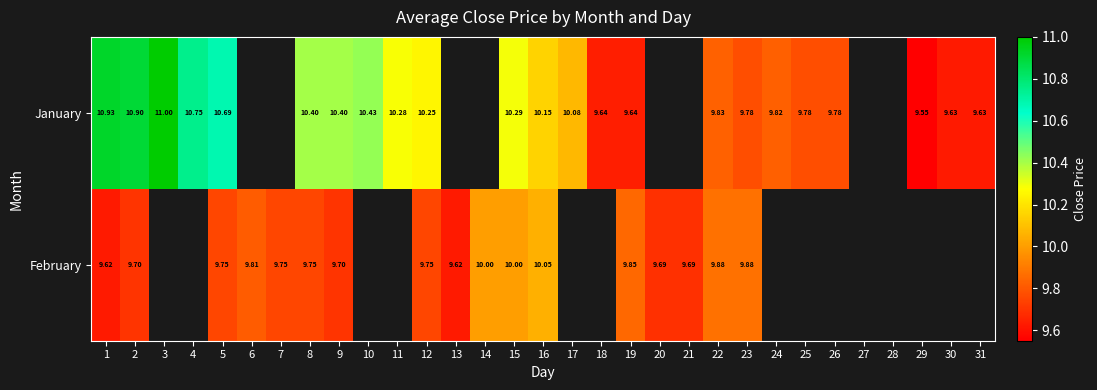

Is the value of January at 12 greater than the value of February at 7?

Yes